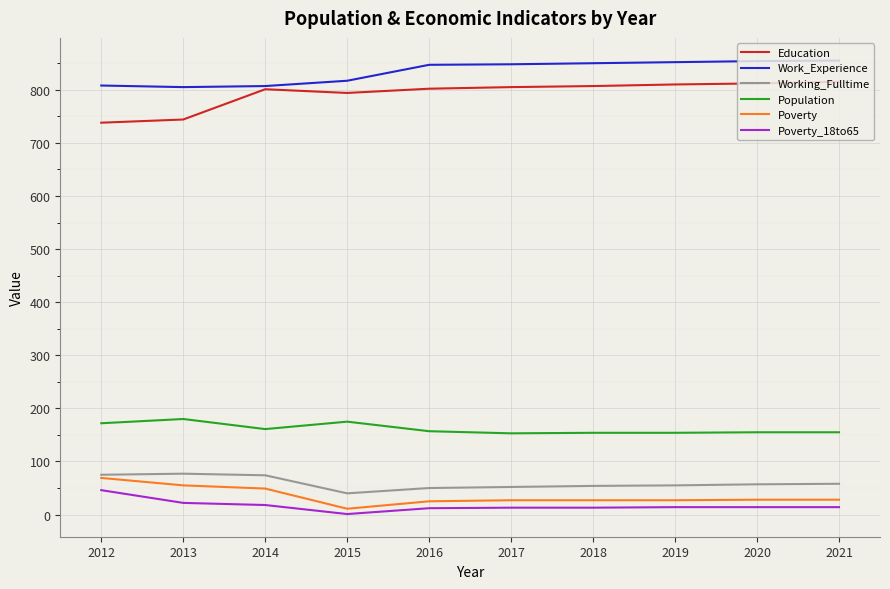

What is the total value across all series at 2013?

1883